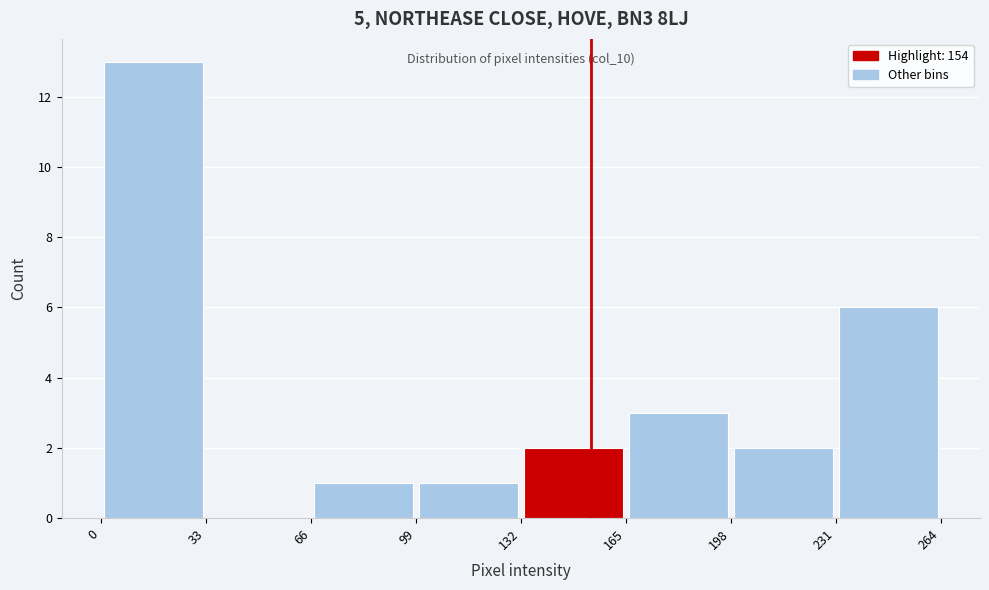

Over which range of the x-axis is the bar tallest?

0 to 33